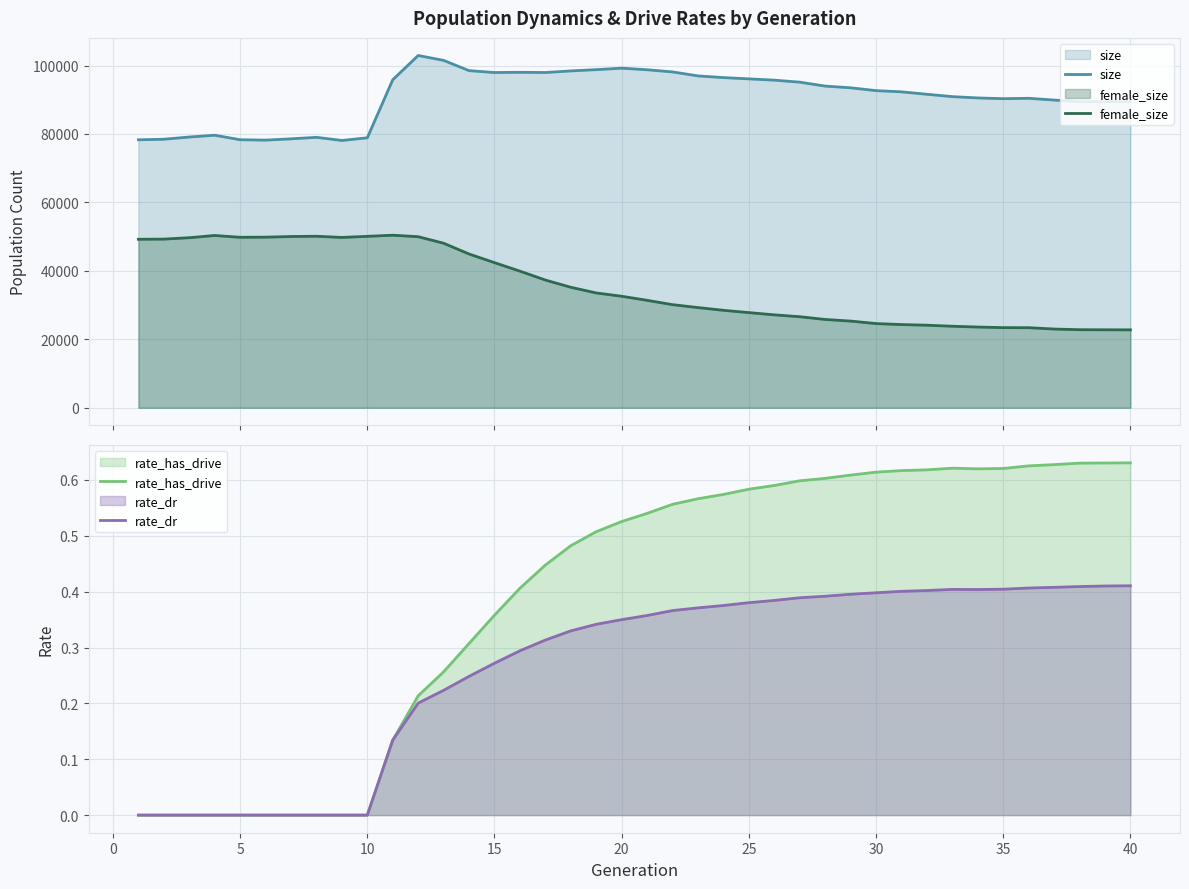

True or false: female_size and size cross at least once.

False